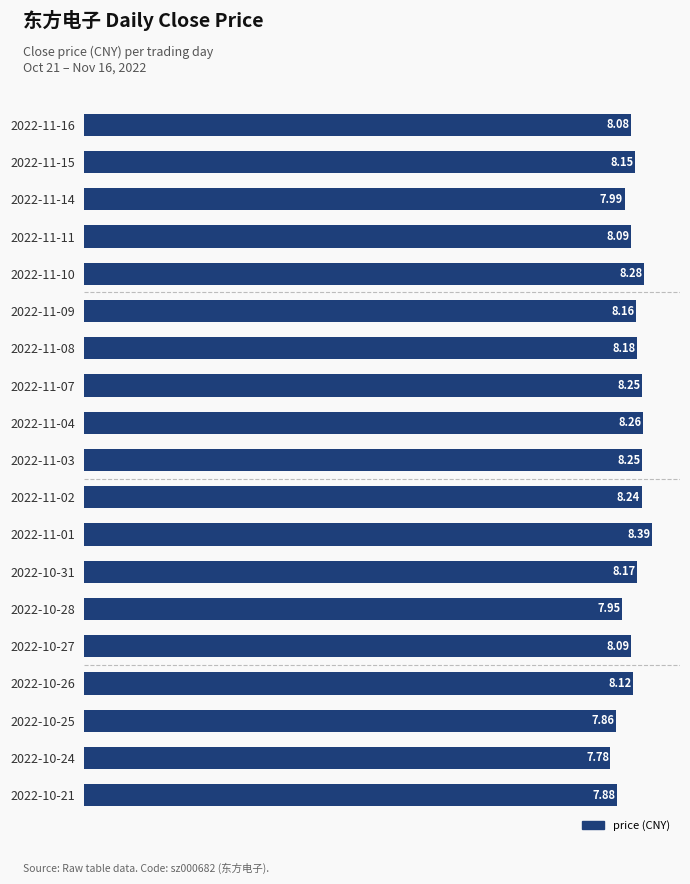

What is the difference between the second highest and minimum values?

0.5